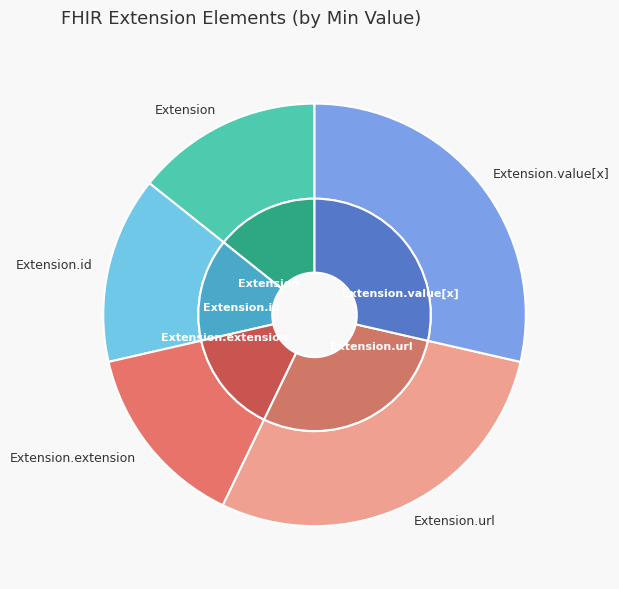

Do Extension.extension and Extension.url together represent more than half of the pie?

No